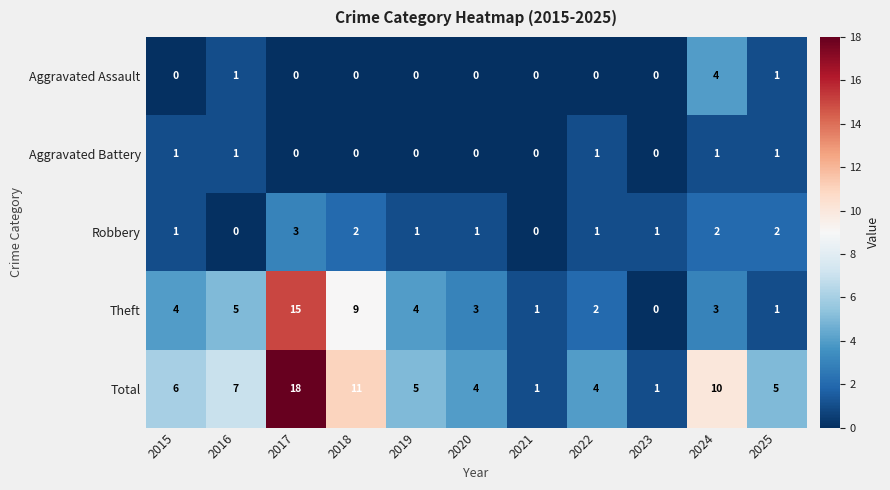

What is the sum of all Aggravated Battery values?

5